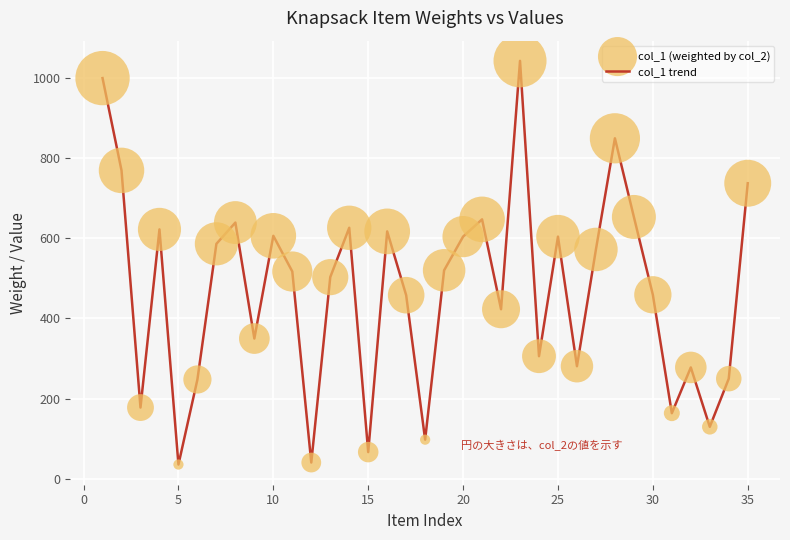

What is the maximum value shown in the chart?

1042